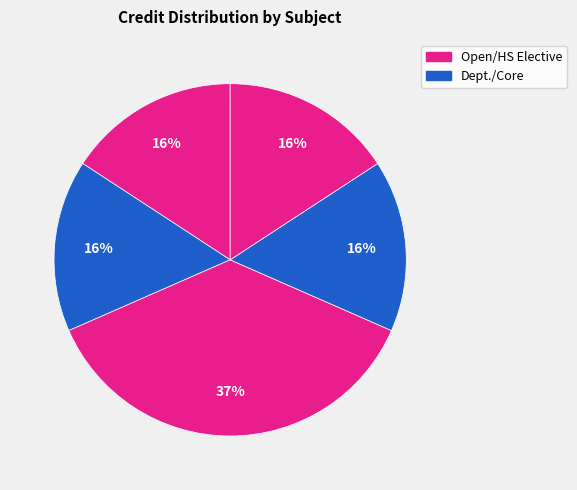

How many segments does this pie chart have?

5